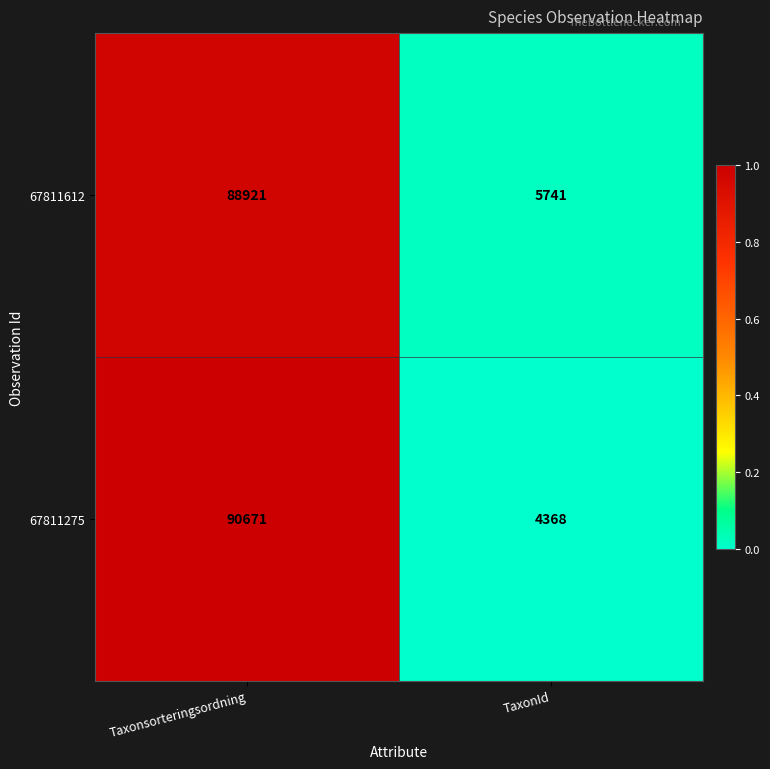

At which category is the sum across all series the highest?

Taxonsorteringsordning